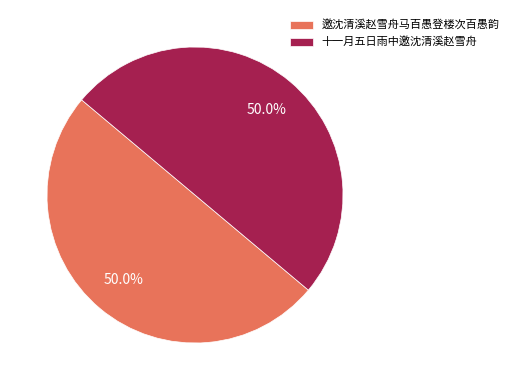

Combined, do 十一月五日雨中邀沈清溪赵雪舟 and 邀沈清溪赵雪舟马百愚登楼次百愚韵 account for over 50%?

Yes